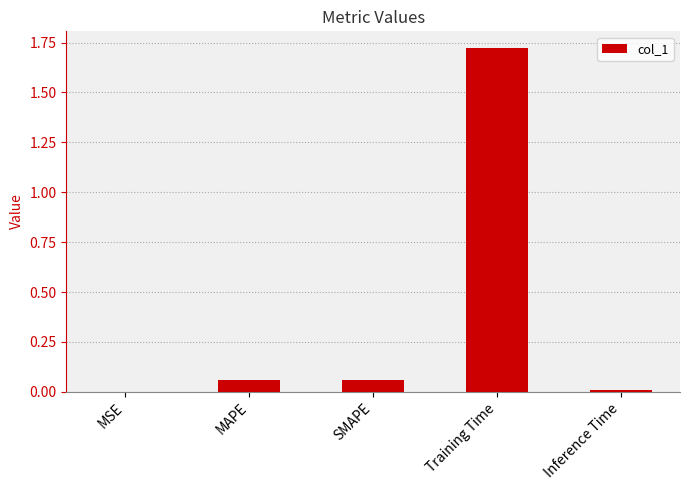

Are the bars grouped side by side (vs. stacked)?

No